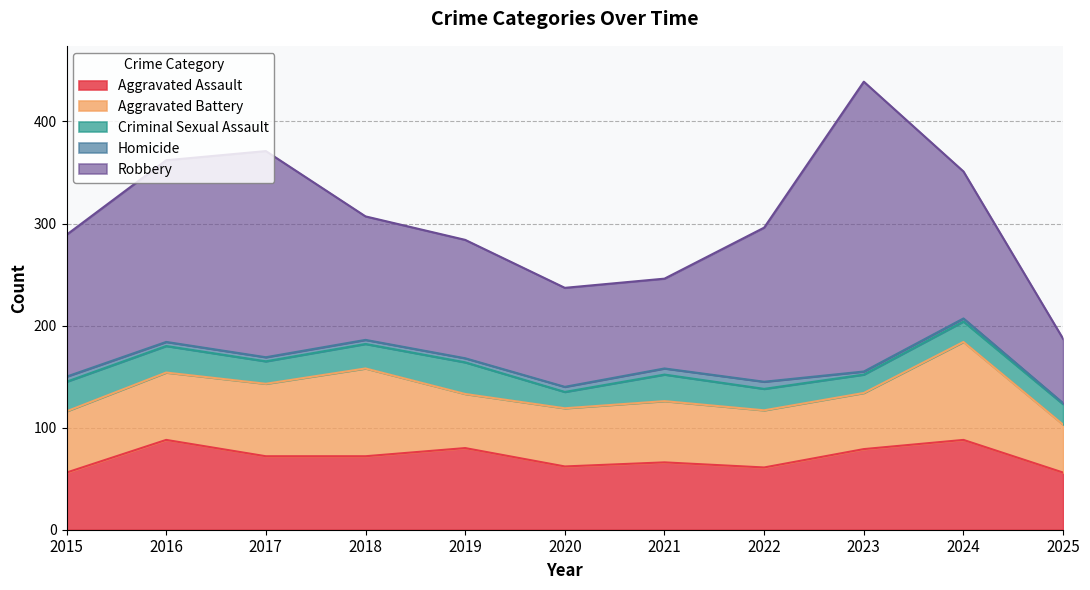

What is the value of the Aggravated Battery point at the 8th from the left?

56